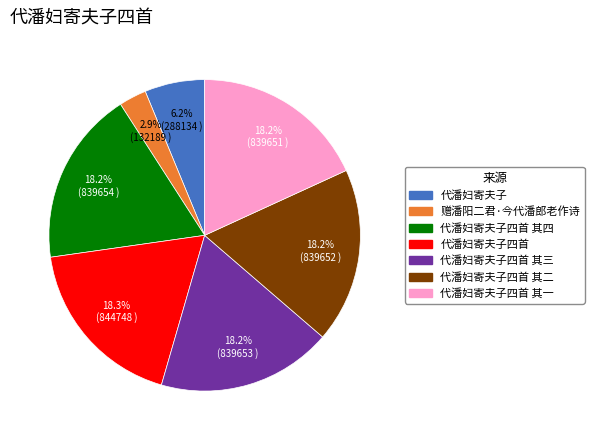

Does any single category account for the majority?

No